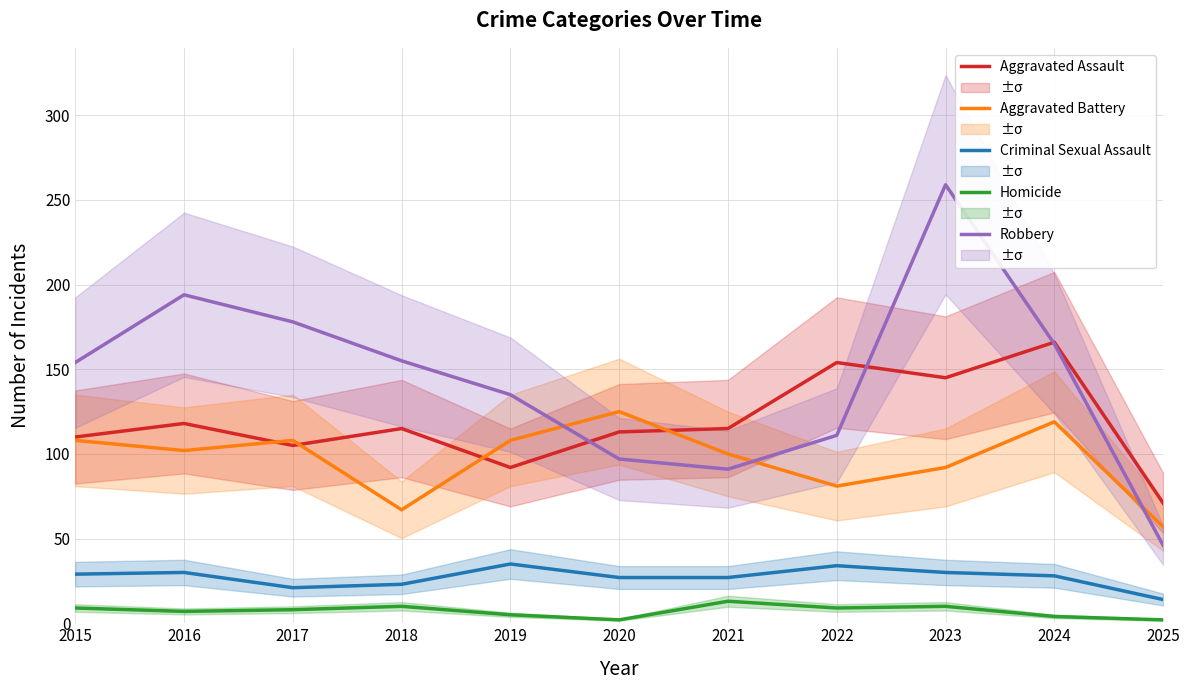

At 2021, list the series in order from largest to smallest.

Aggravated Assault, Aggravated Battery, Robbery, Criminal Sexual Assault, Homicide